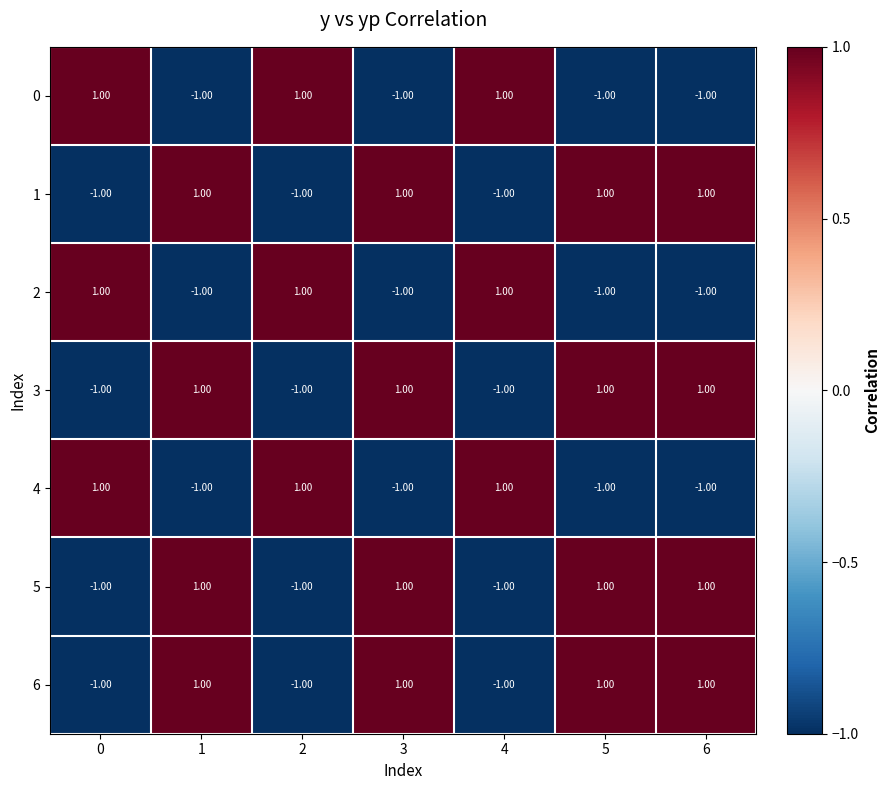

At how many categories does at least one series exceed 0?

7